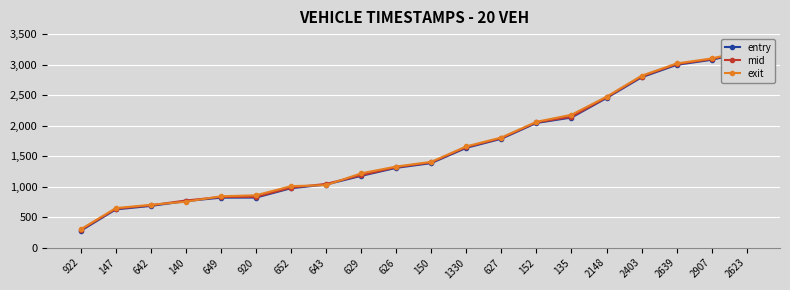

Which series has the largest range (max minus min)?

entry